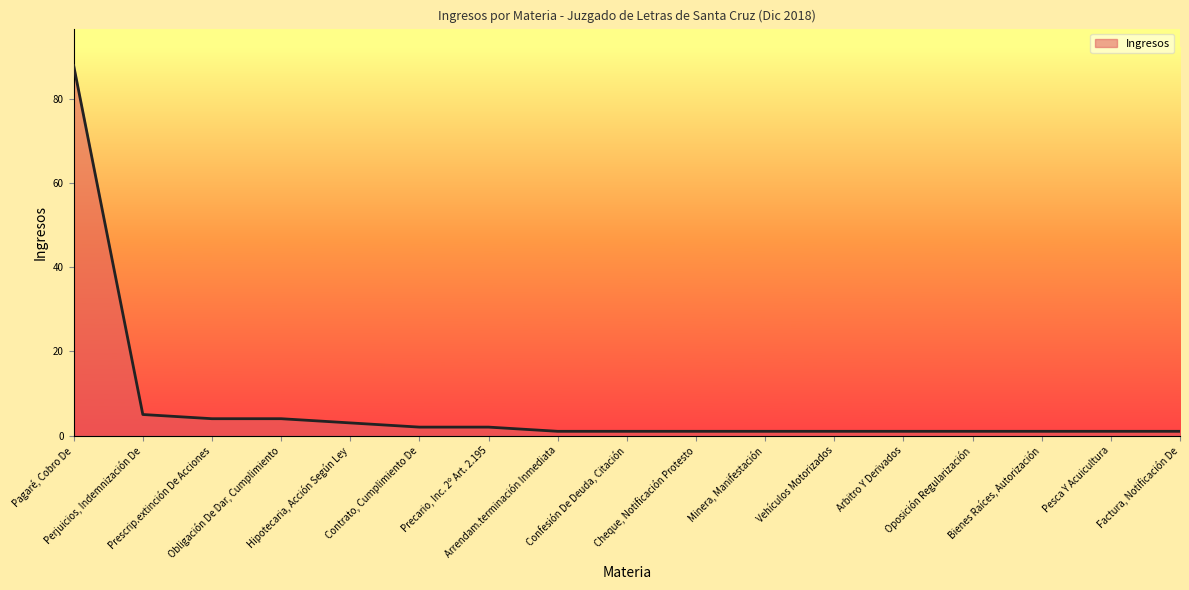

Which has a higher value, Prescrip.extinción De Acciones or Bienes Raíces, Autorización?

Prescrip.extinción De Acciones